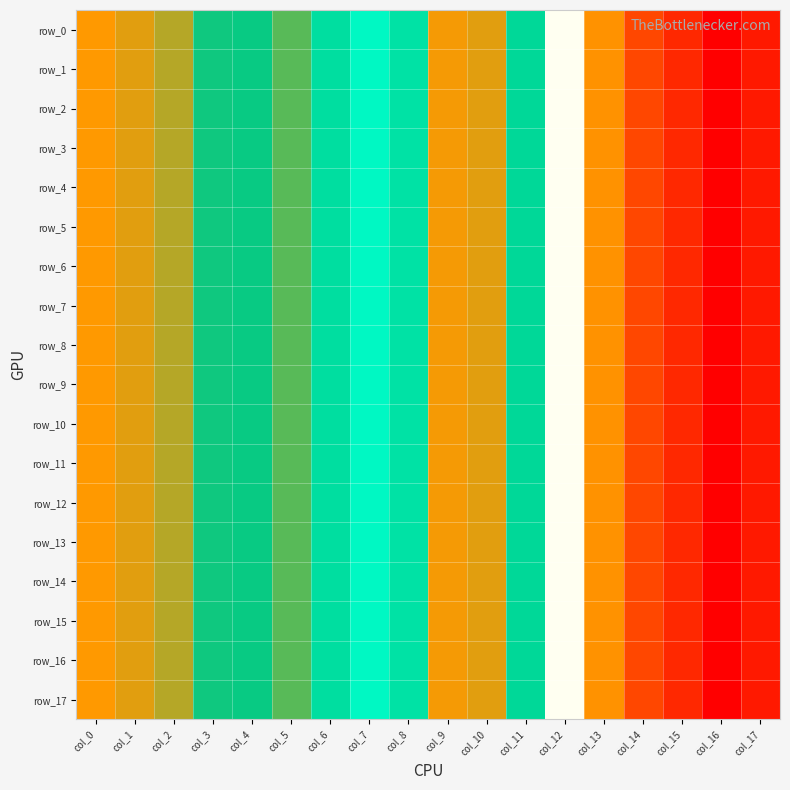

Which has a higher value, col_3 or col_11?

col_3